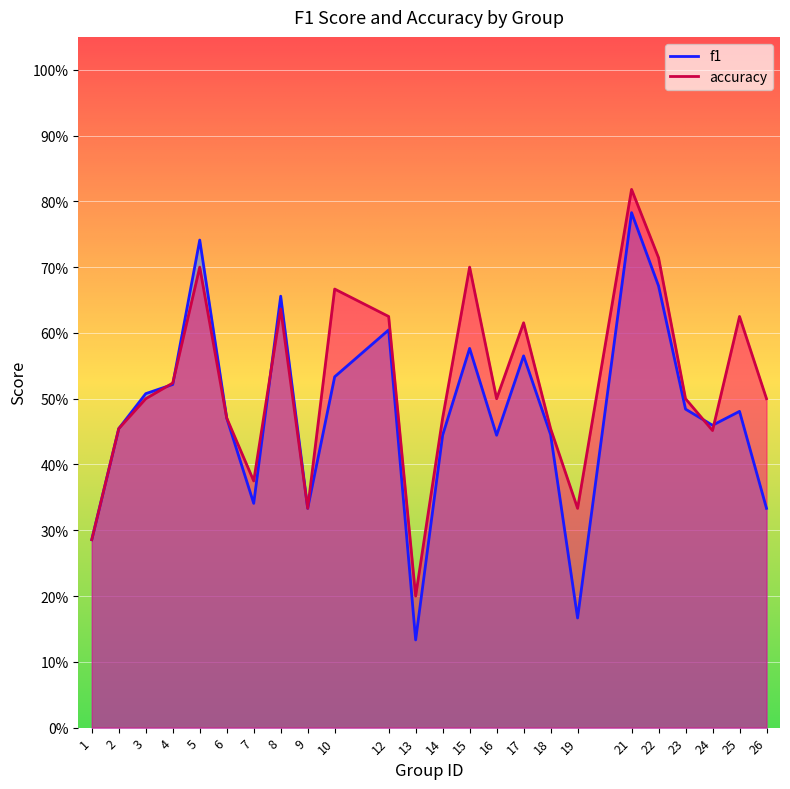

What is the sum of all accuracy values?

12.5